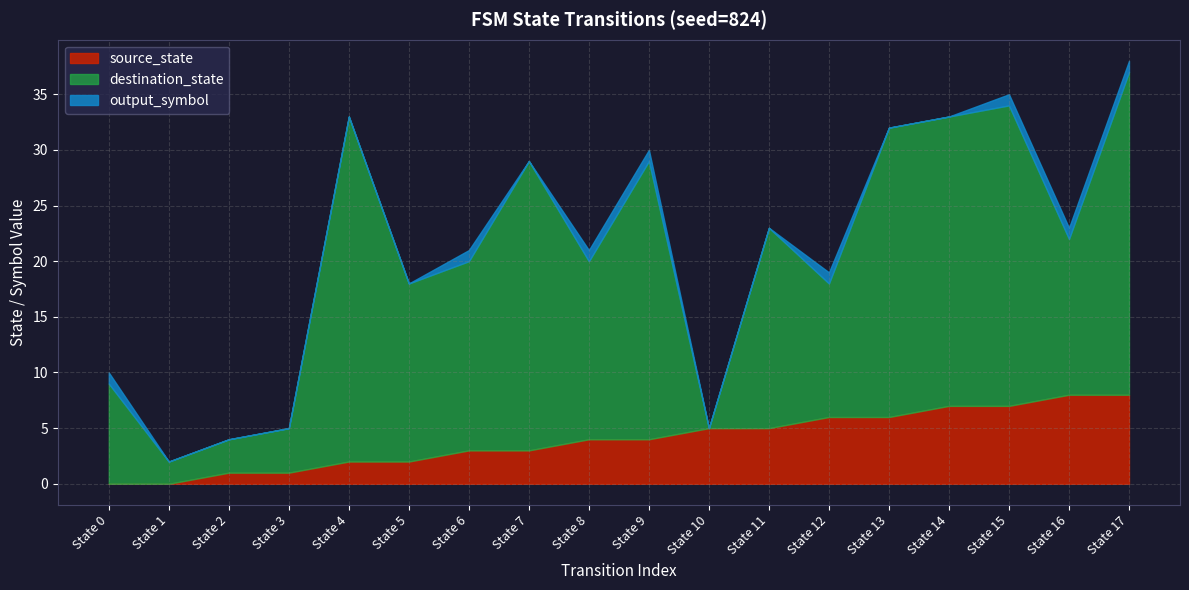

How many output_symbol values are between 0 and 1?

18